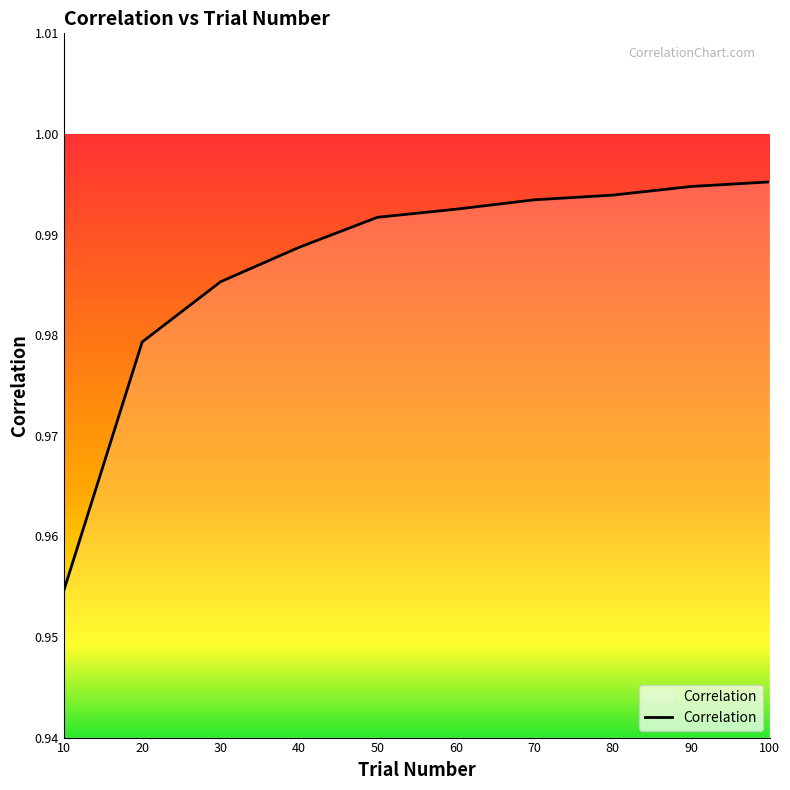

The chart shows a value of 1.7 at 30. True or false?

False